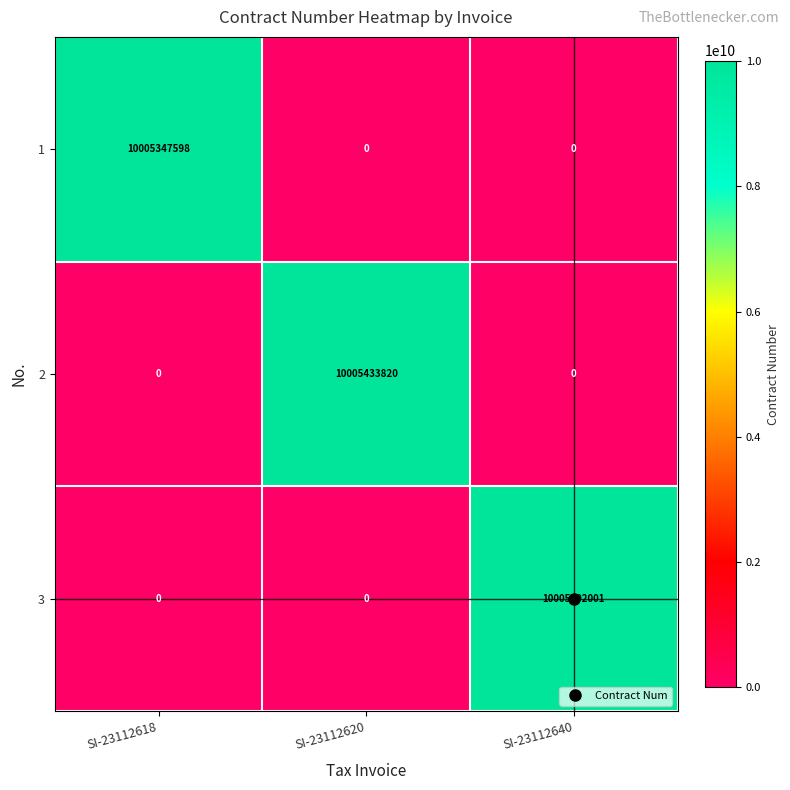

What is the maximum value for 2?

10005433820